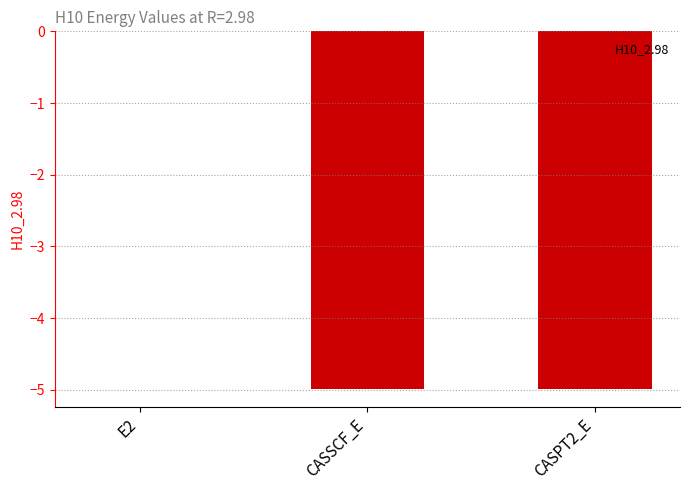

What is the sum of the values at E2 and CASSCF_E?

-5.0